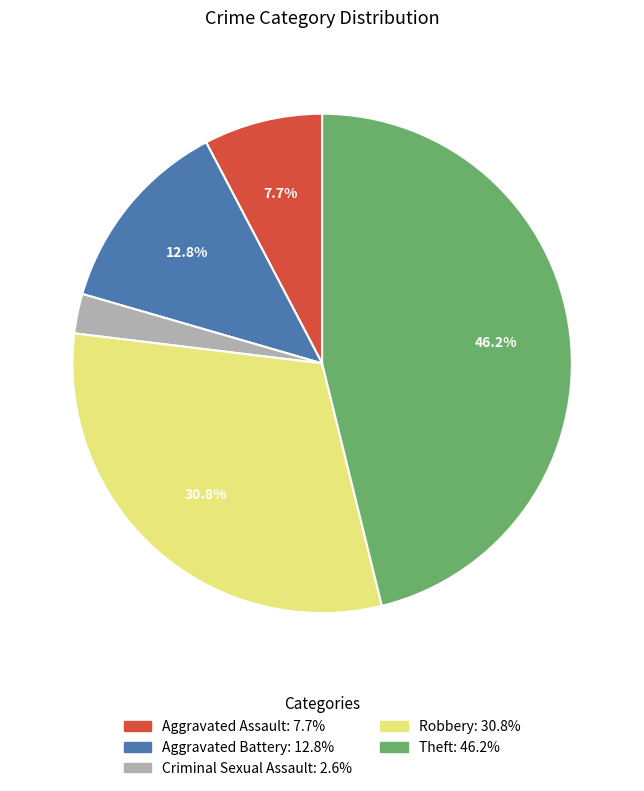

Is there a majority slice in this chart?

No